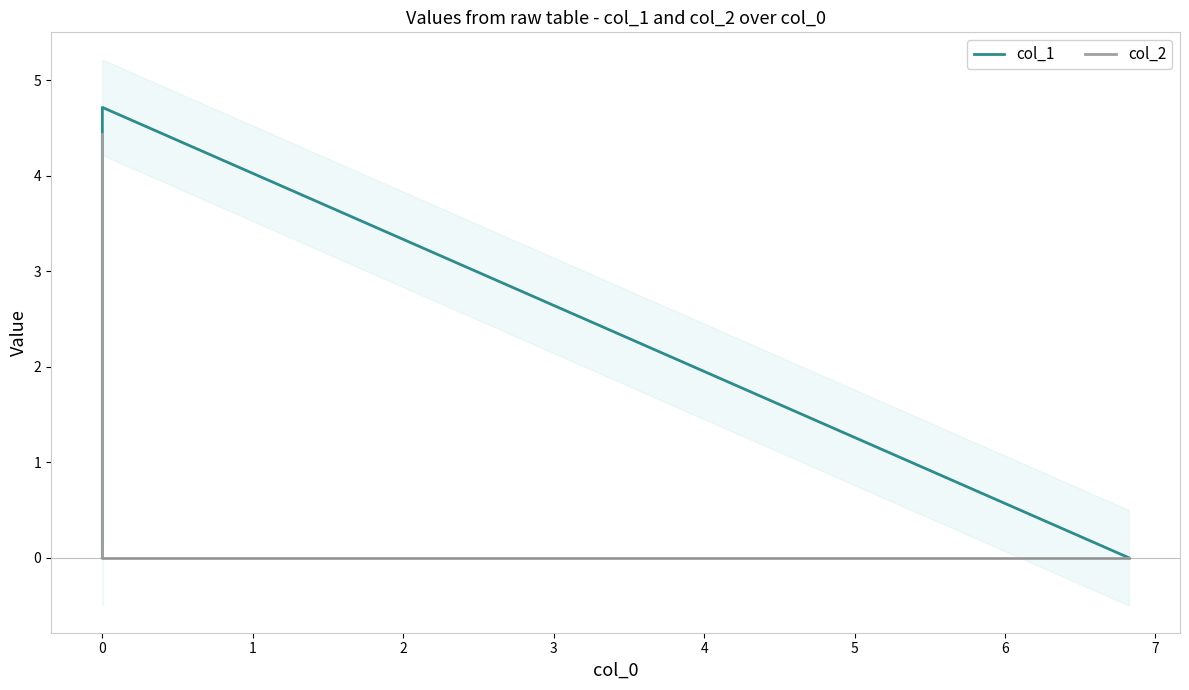

The col_2 series shows 6.0 at 0. True or false?

False